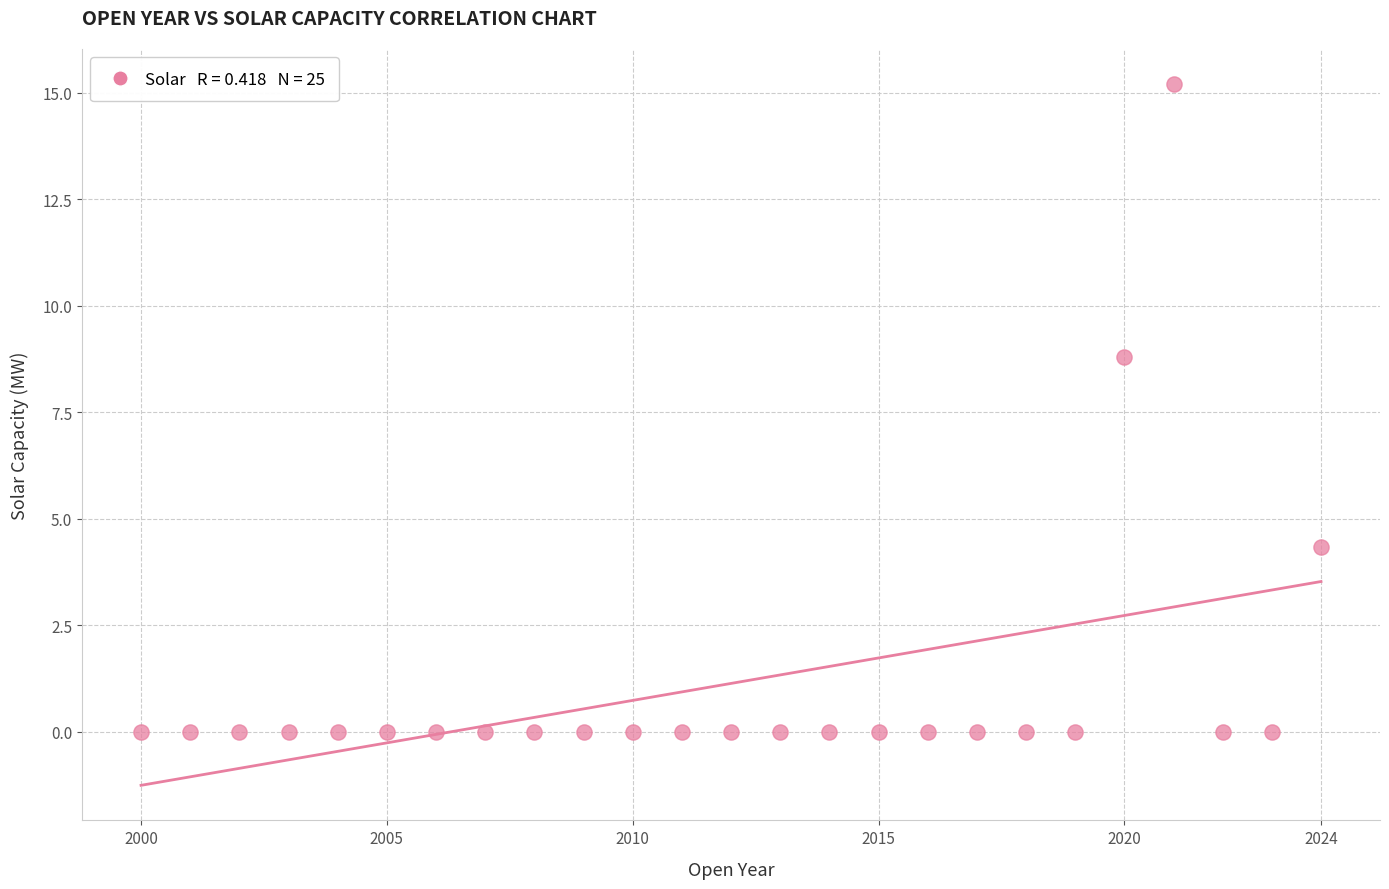

What Y value in the scatter plot is closest to 7?

8.8